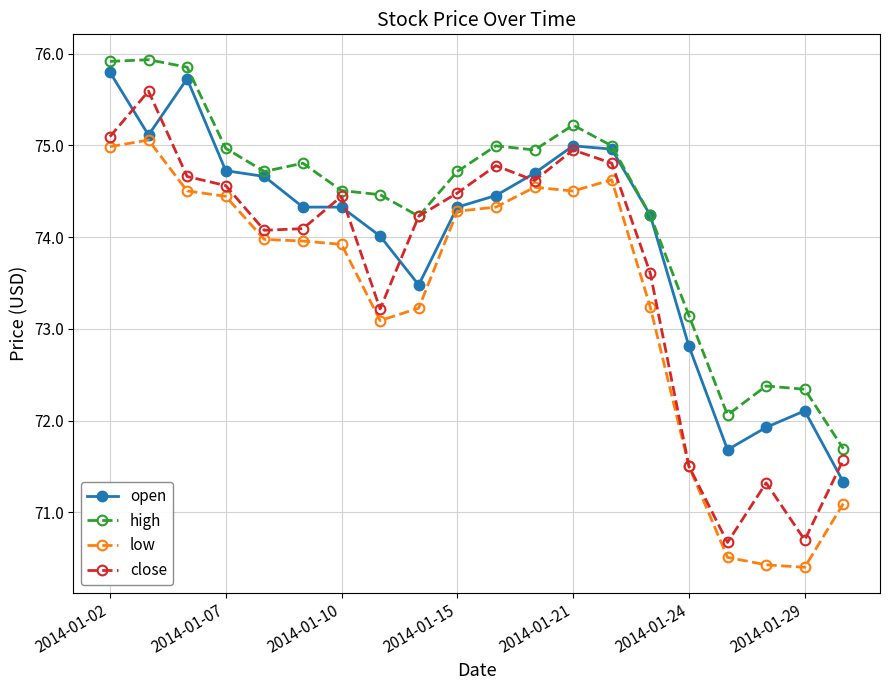

At how many categories does at least one series exceed 70?

20